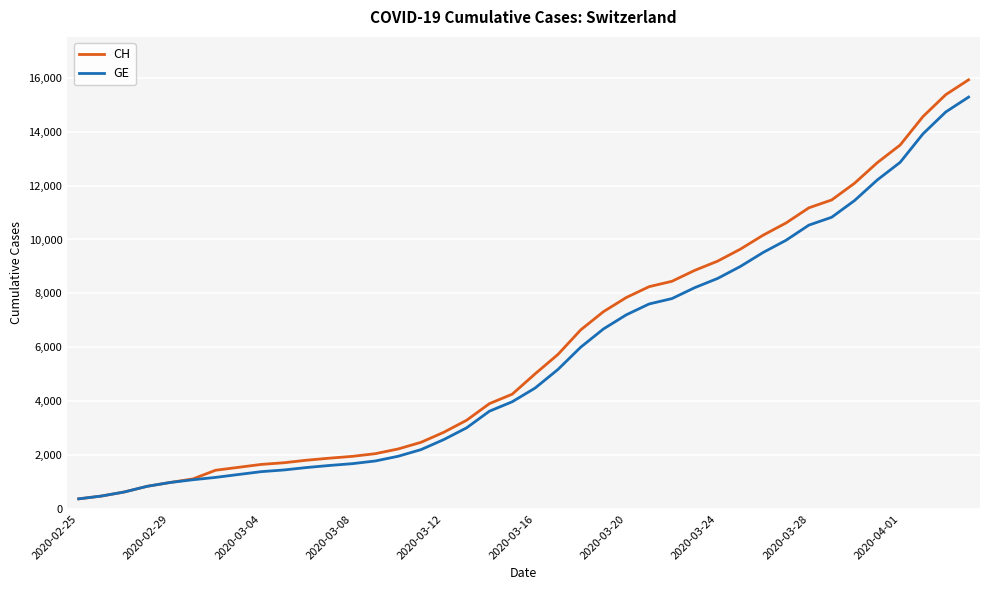

How many lines are shown in the chart?

2